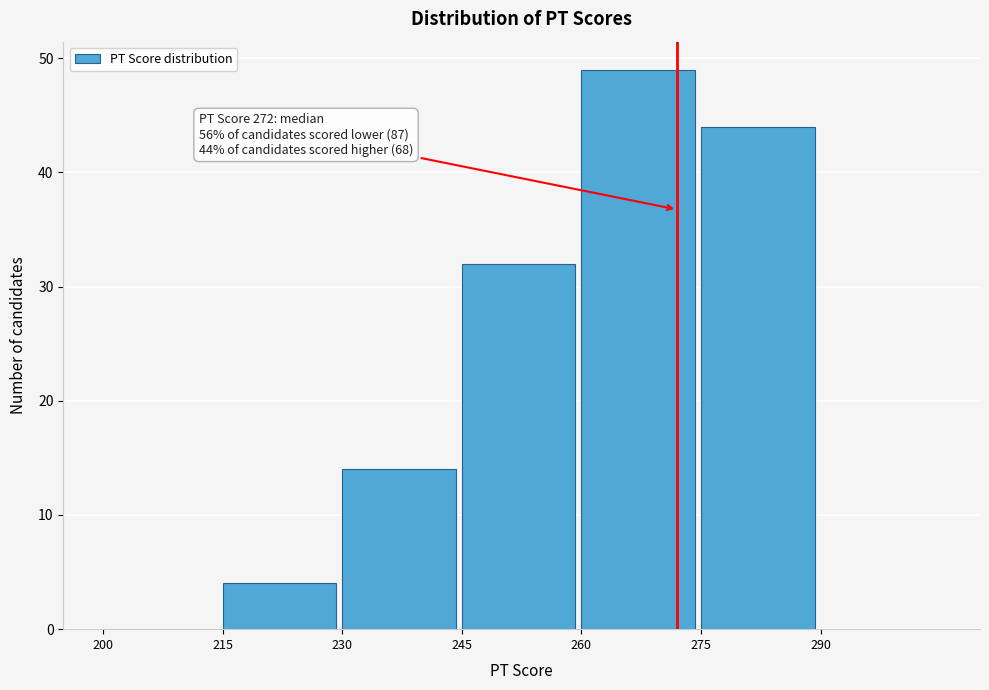

Over which range of the x-axis is the bar tallest?

260 to 275